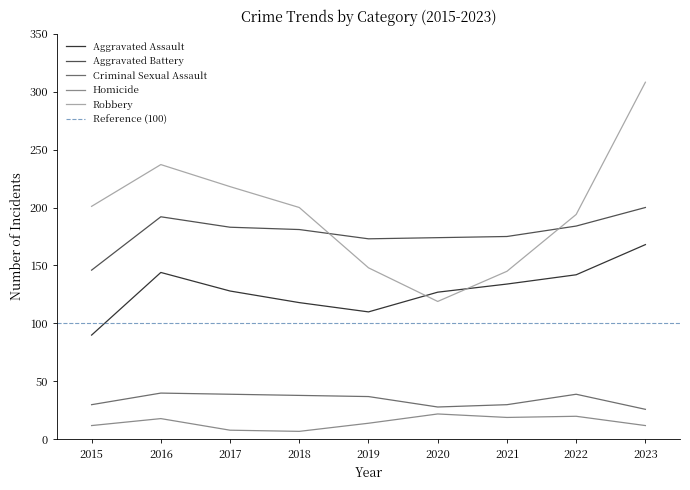

Rank the categories by Robbery value from highest to lowest.

2023, 2016, 2017, 2015, 2018, 2022, 2019, 2021, 2020